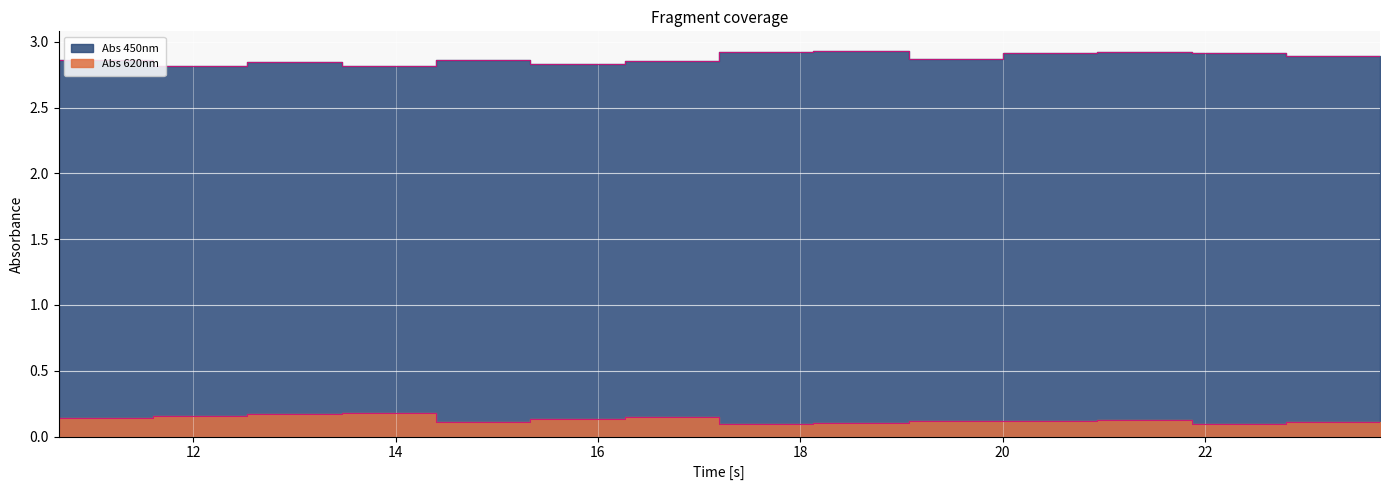

What is the highest value of the Abs 620nm series?

0.2